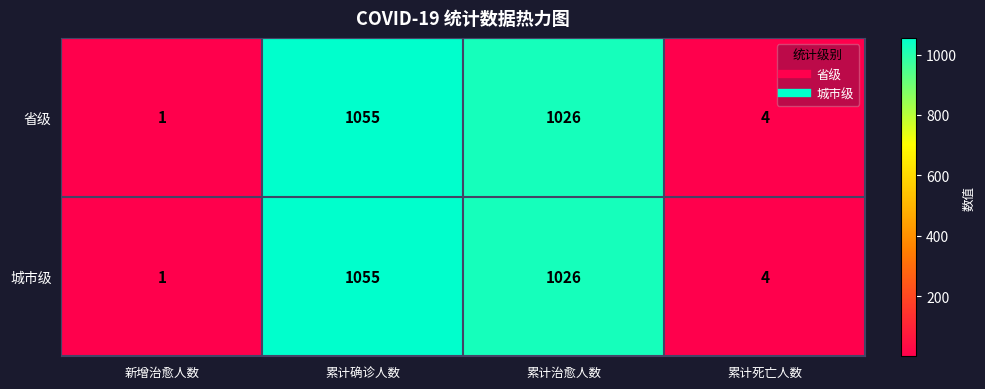

What is the sum of the 省级 values at 累计确诊人数 and 累计治愈人数?

2081